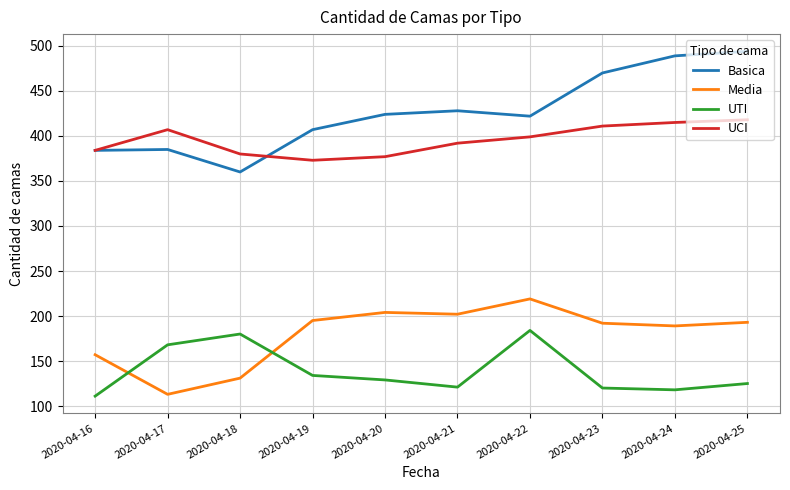

True or false: Media has a value of 356 at 2020-04-22.

False